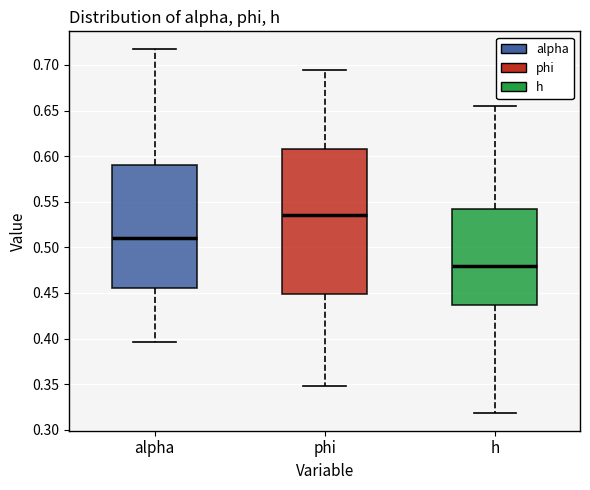

Where does the median line of the box for phi sit on the y-axis? The values are not printed on the chart, so give them approximately, as read against the axis.

0.535